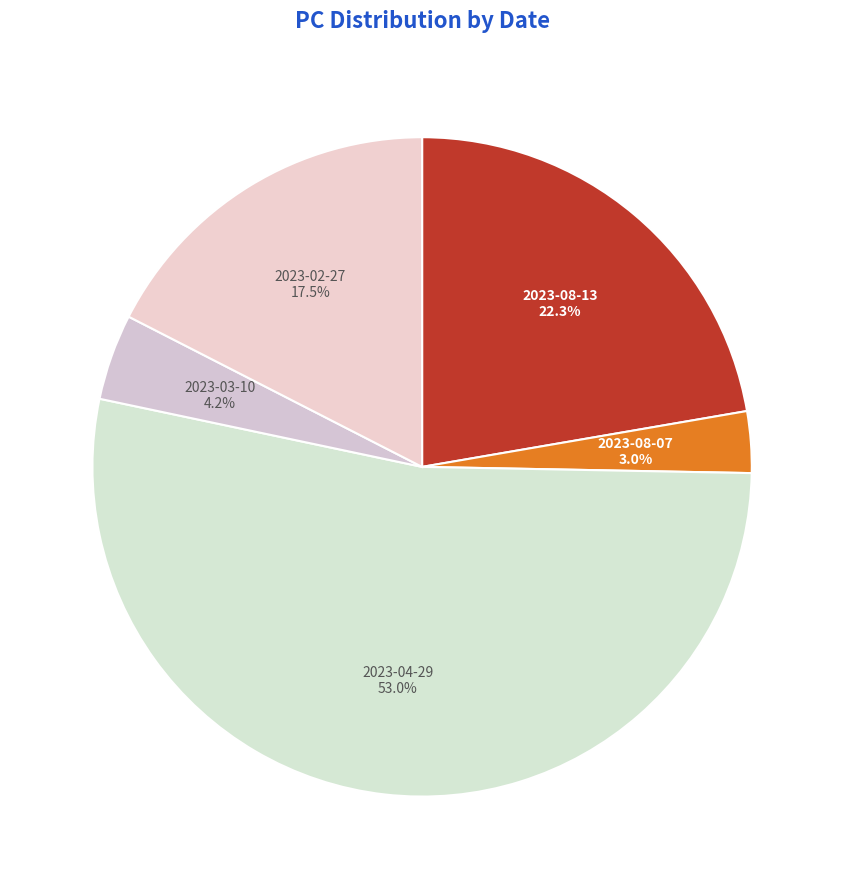

Which category has the smallest portion of the pie?

2023-08-07